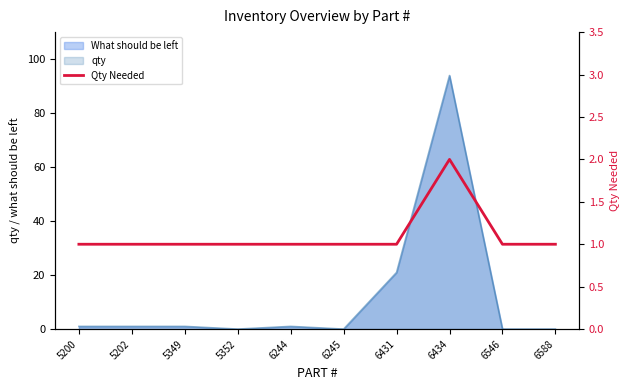

The chart shows a value of 3 at 6434. True or false?

False